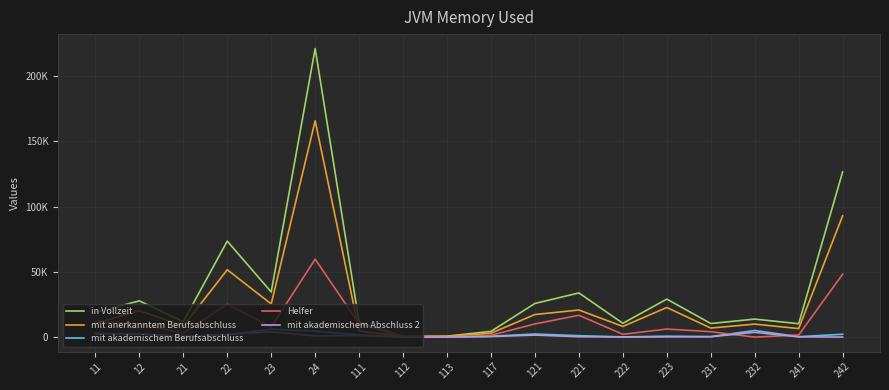

What is the difference between the in Vollzeit values at 12 and 232?

13949